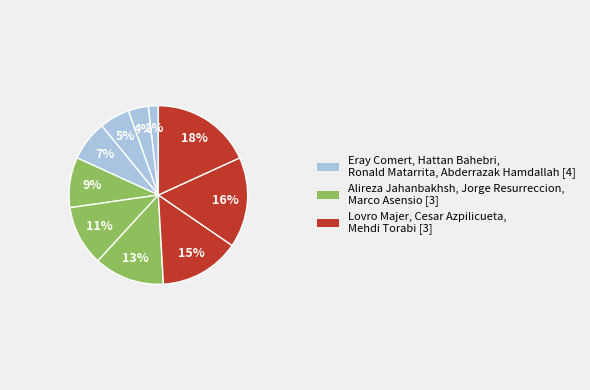

How many slices are in this pie chart?

10